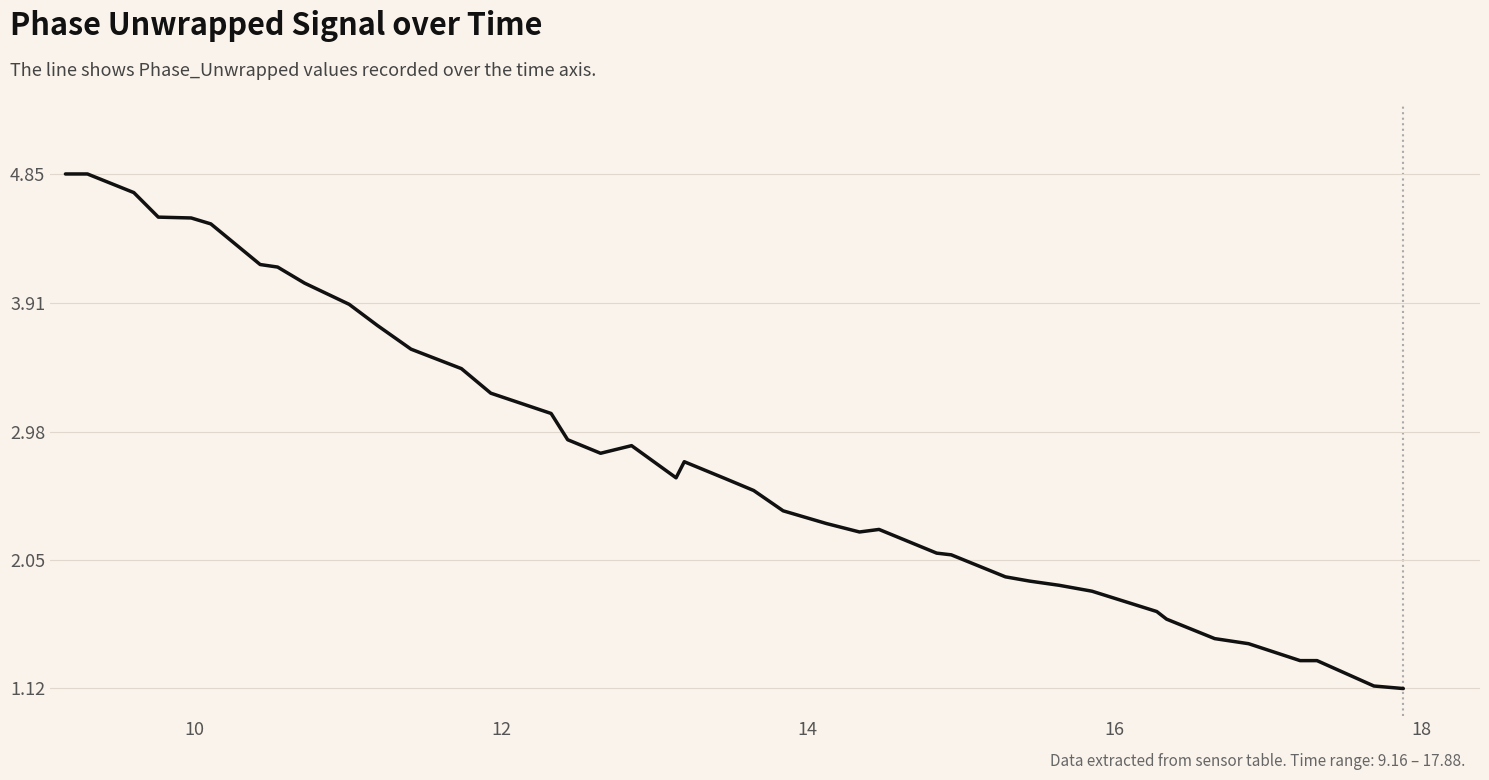

What is the minimum value shown in the chart?

1.1